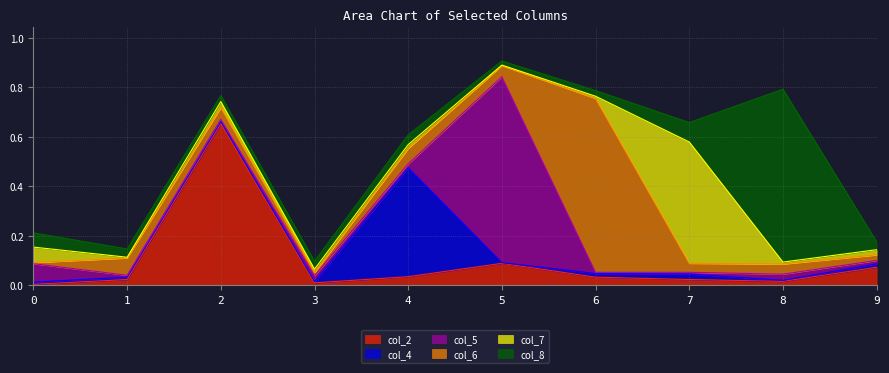

Between 0 and 3, which series saw the biggest shift?

col_5